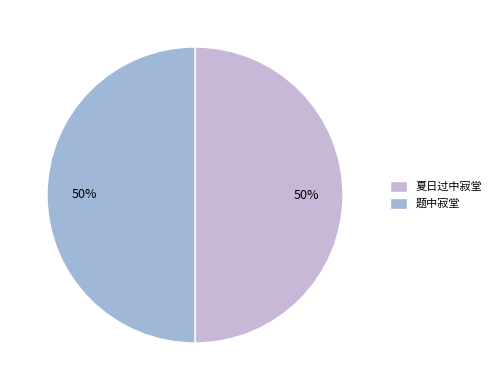

Which category has the biggest portion of the pie?

夏日过中寂堂